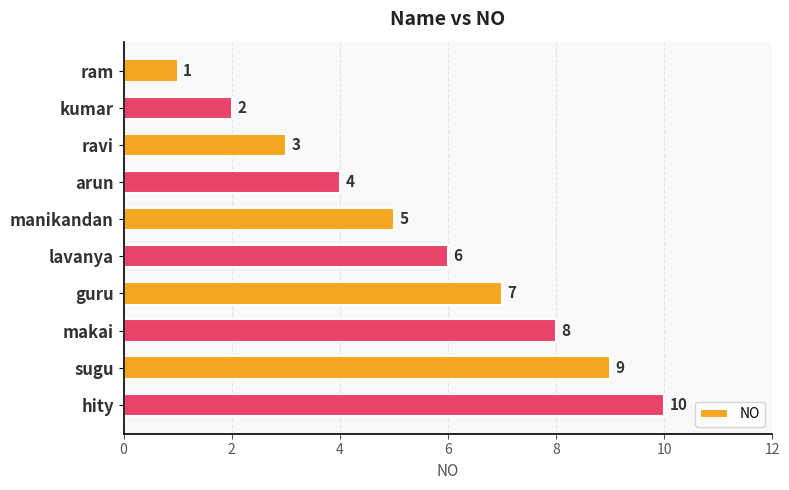

How many distinct data groups are displayed?

1